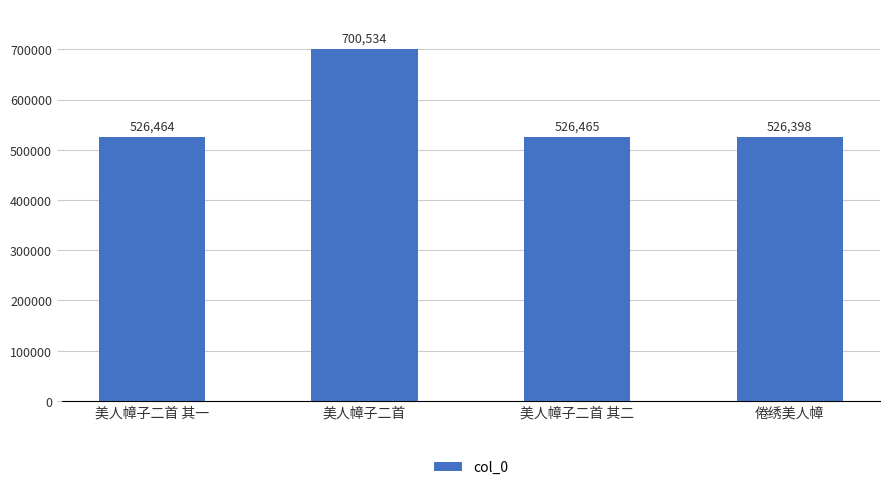

Are the bars horizontal?

No